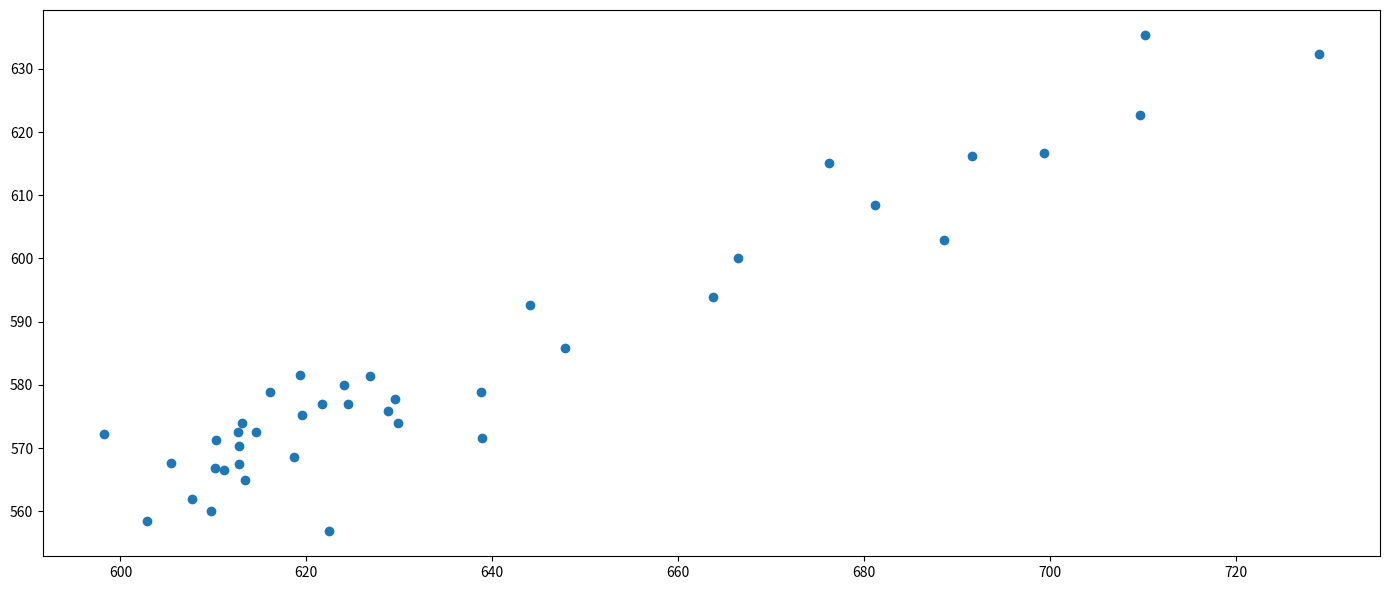

What Y value in the scatter plot is closest to 596?

593.9